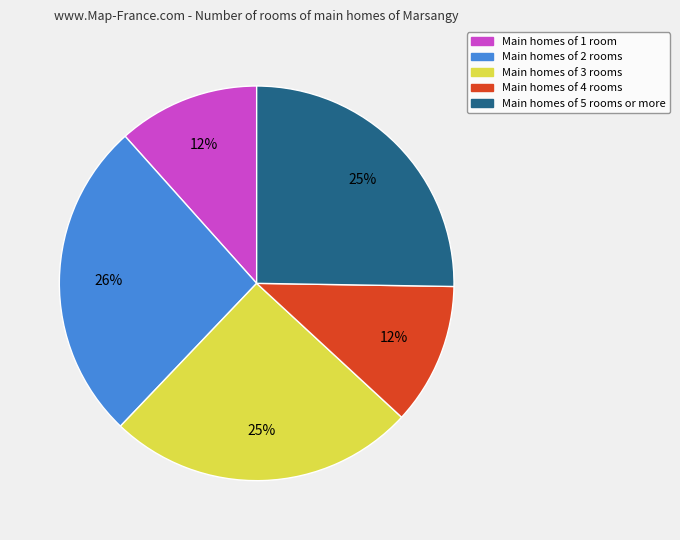

The Main homes of 3 rooms slice represents 25% of the pie. True or false?

True